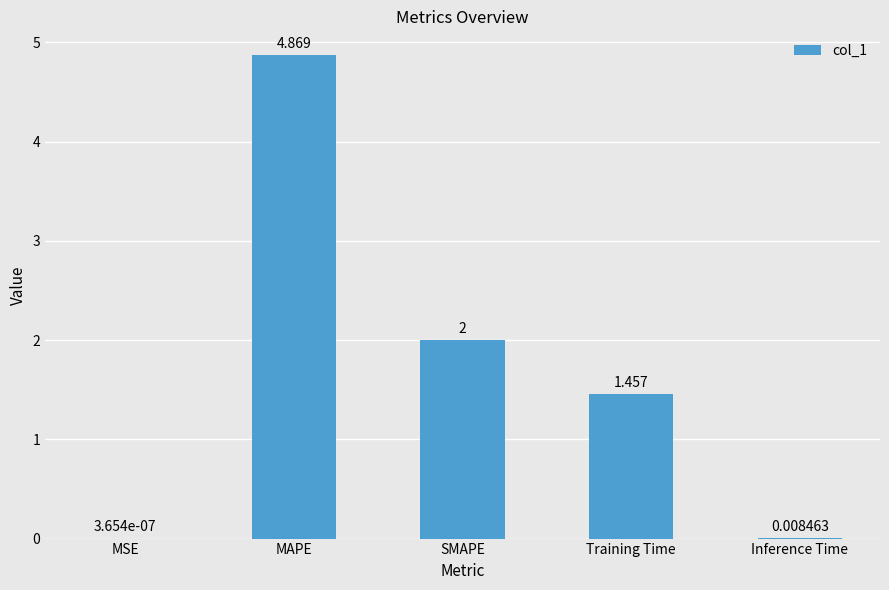

Which has a higher value, SMAPE or MSE?

SMAPE